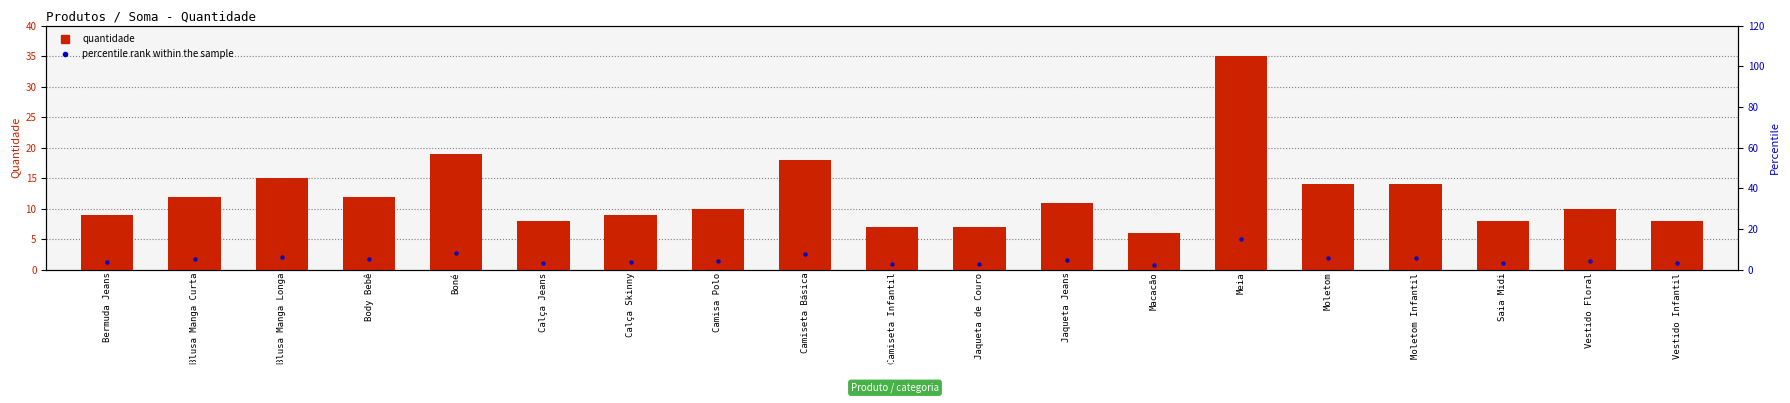

Which series has the widest spread of Y values?

quantidade